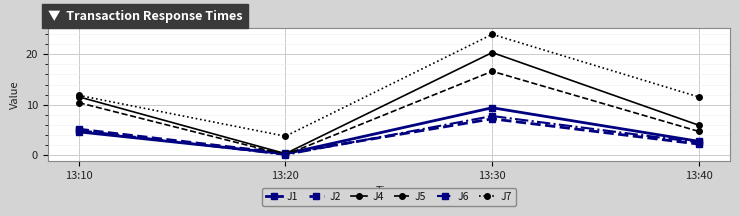

Which series has the widest spread of values?

J7